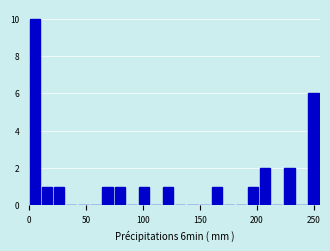

Around what value on the x-axis is the tallest bar? Give the approximate position of its centre, as read against the axis.

5